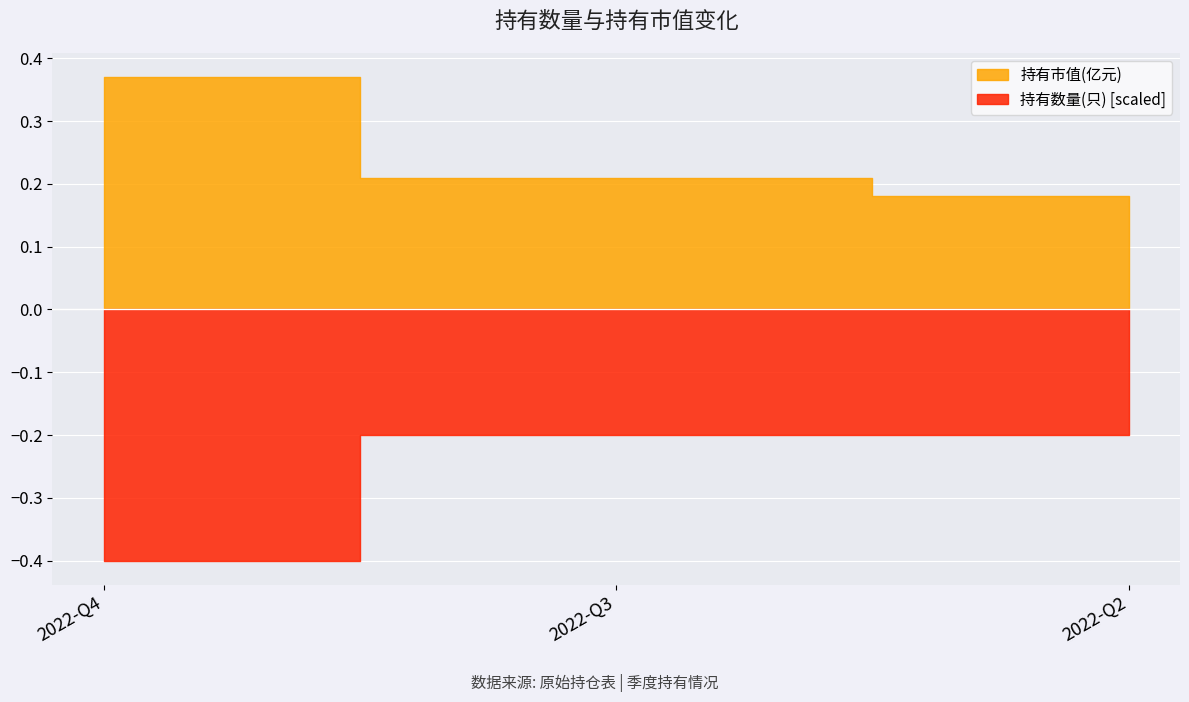

At which label does 持有市值(亿元) reach its peak?

2022-Q4